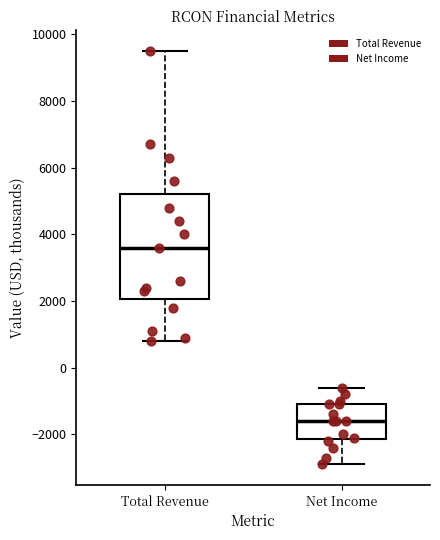

Reading left to right, read every box against the y-axis: the position of its median line, the range the box covers, and the ends of its whiskers. The values are not printed on the chart, so give them approximately, as read against the axis.

Total Revenue: median 3600, box 2000 to 5200, whiskers 800 to 9600
Net Income: median -1600, box -2200 to -1000, whiskers -2800 to -600